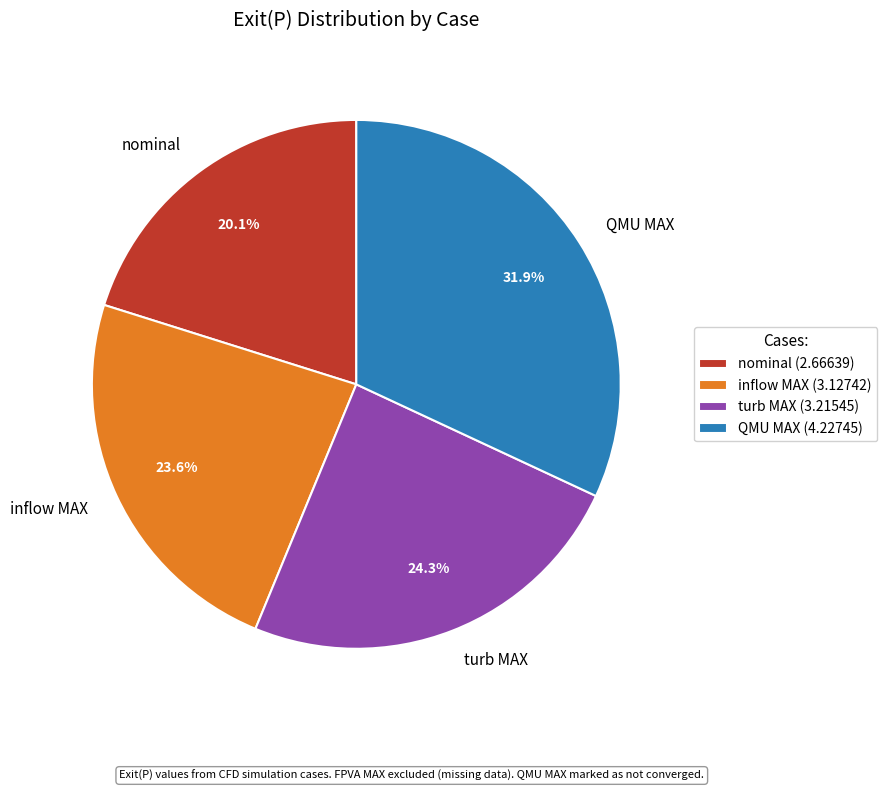

Count the number of slices in the pie.

4